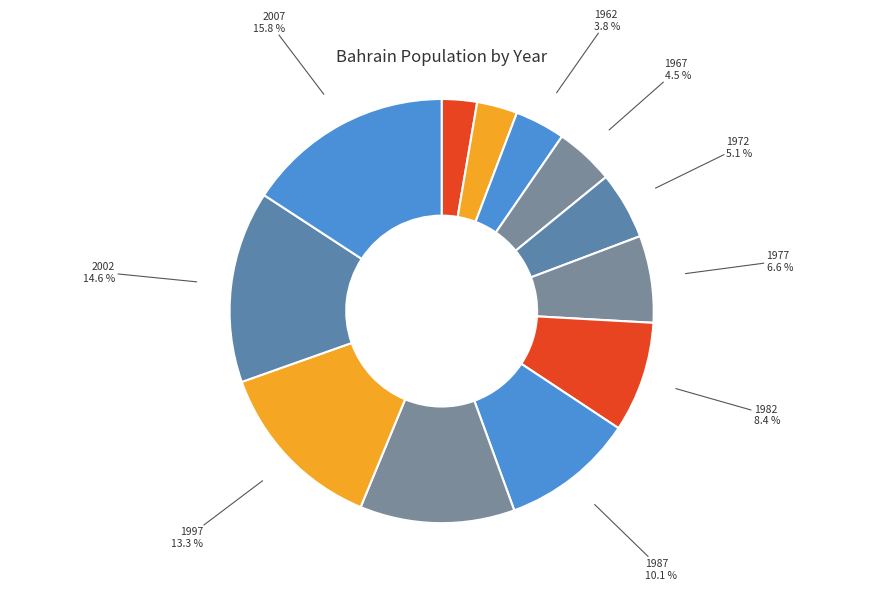

What percentage is the 1952 slice, to the nearest percent?

3%